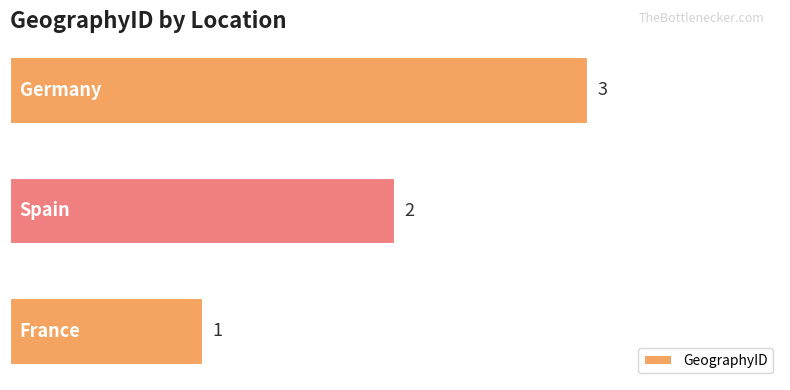

What is the maximum value shown in the chart?

3